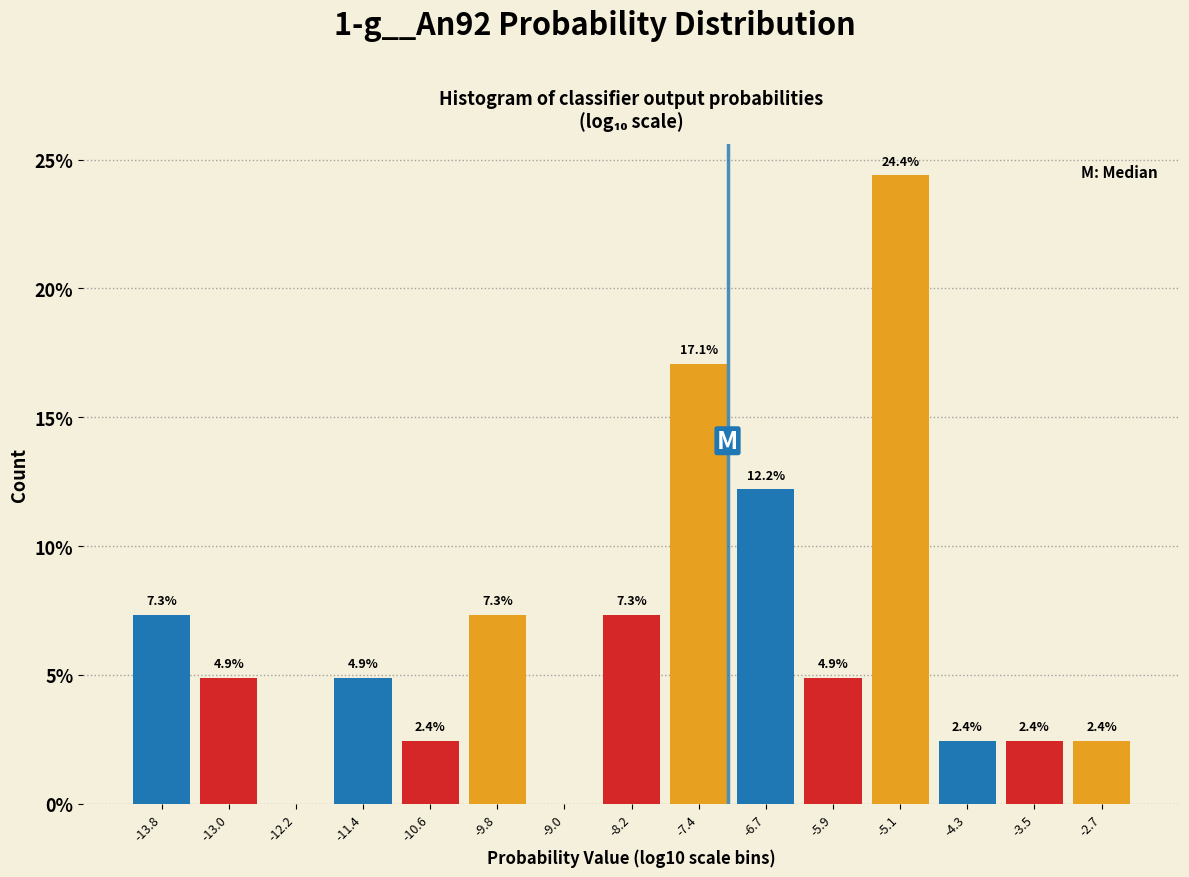

Over which range of the x-axis is the bar tallest?

-5.5 to -4.7